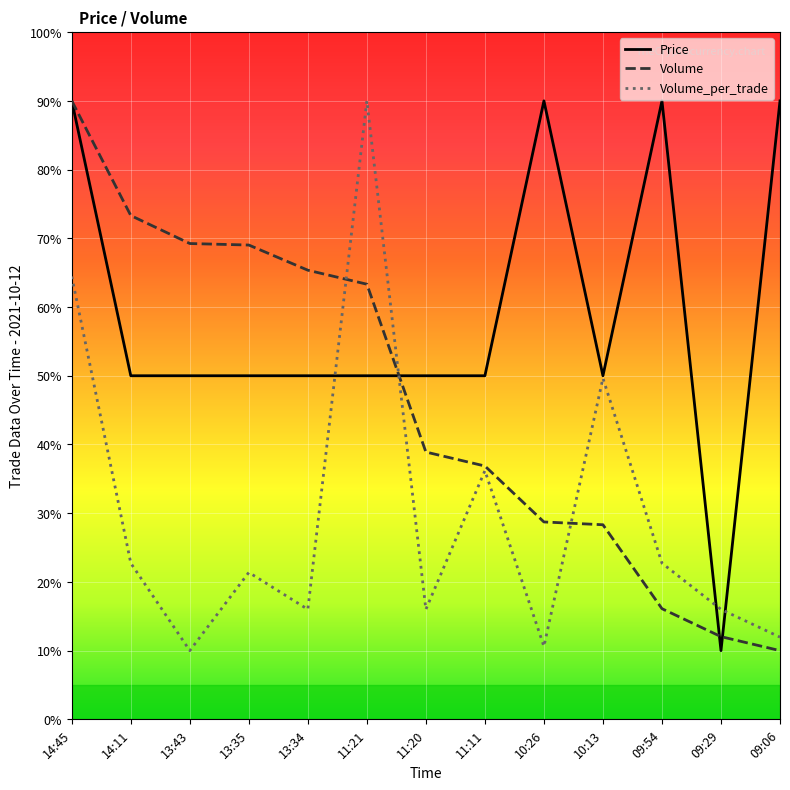

How many lines are shown in the chart?

3